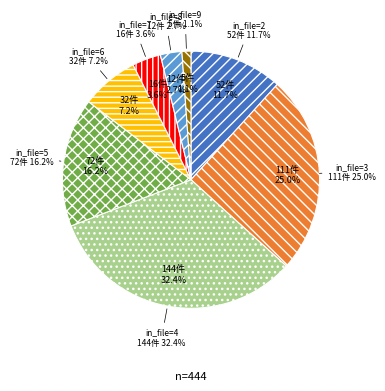

Is it true that 3 is 19% of the pie?

False